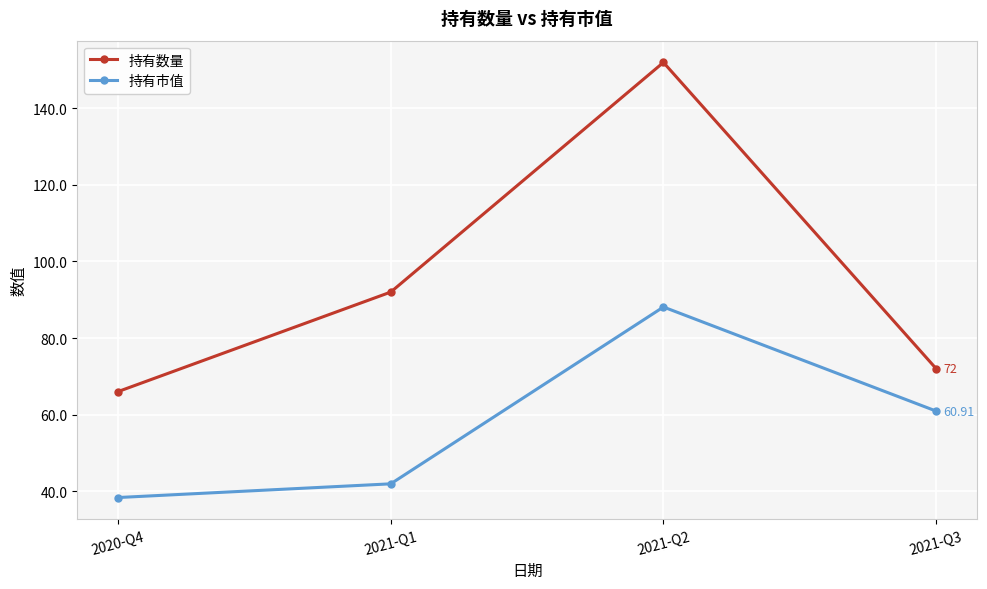

True or false: 持有数量 and 持有市值 cross at least once.

False